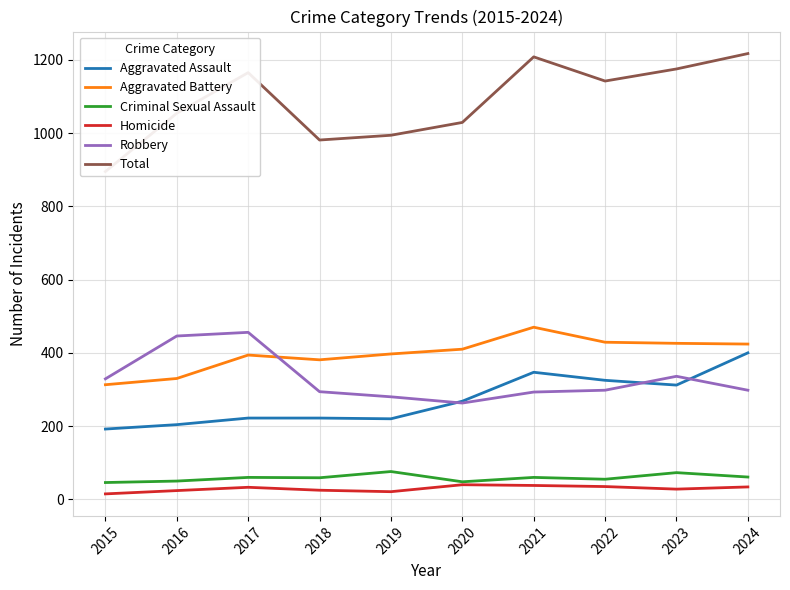

Does the chart have visible grid lines?

Yes